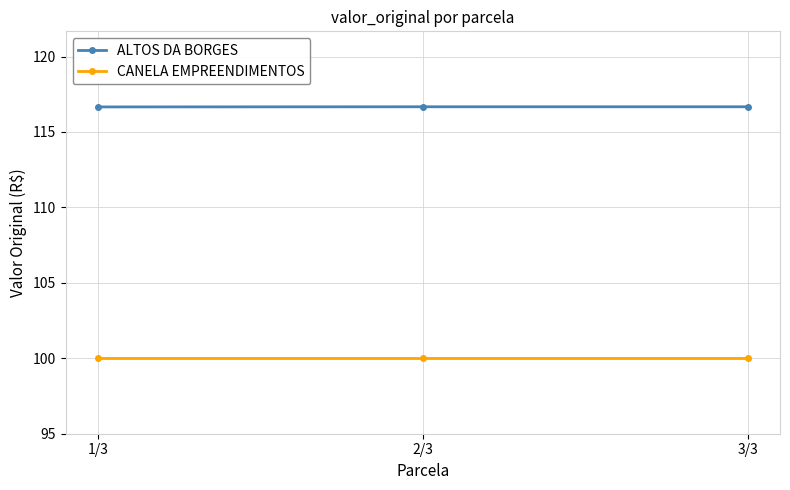

Which series has the largest range (max minus min)?

ALTOS DA BORGES